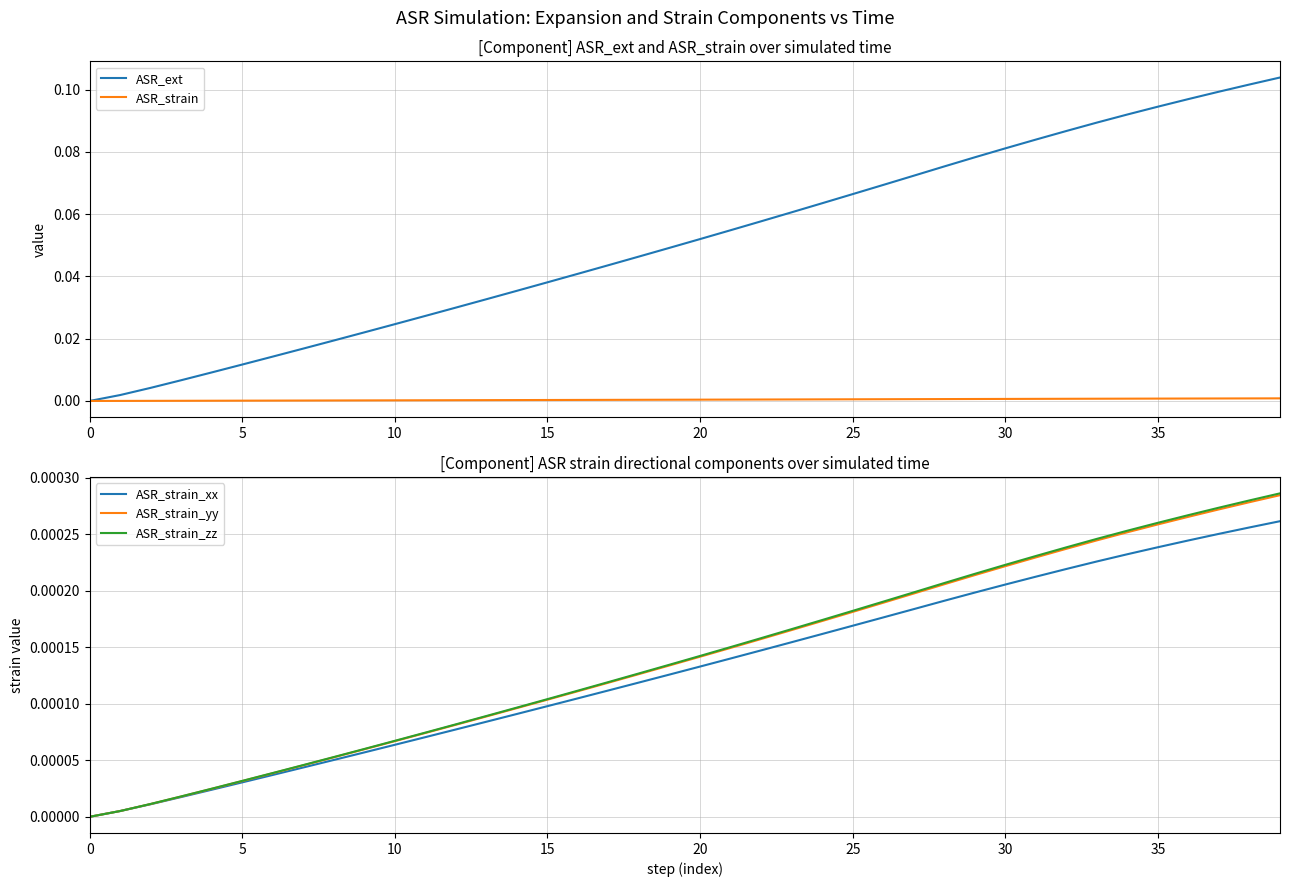

Which series changed the most between 0 and 29?

ASR_ext